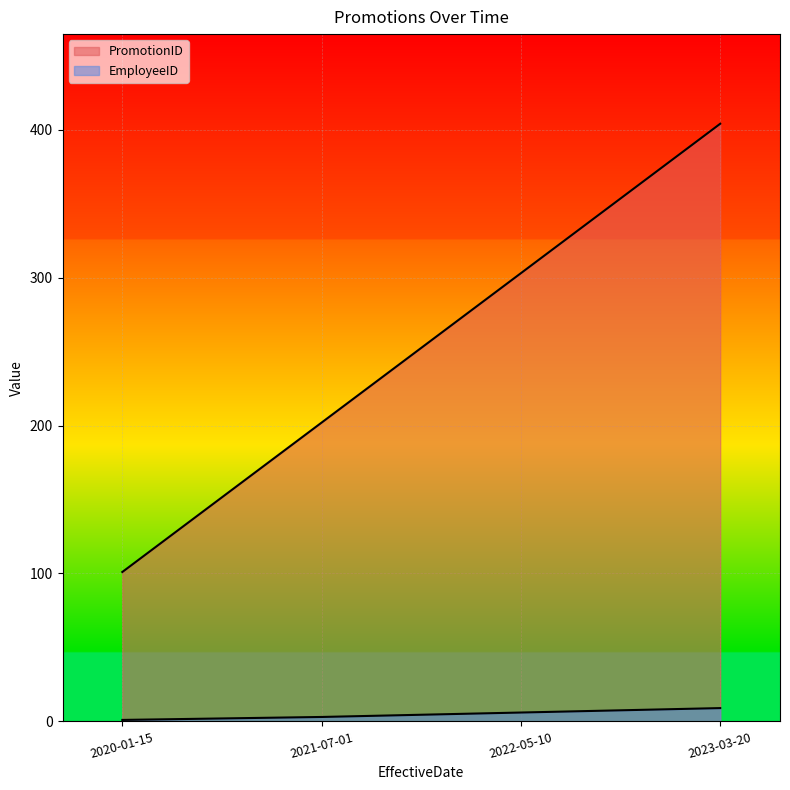

How many values in the PromotionID series exceed 303?

1